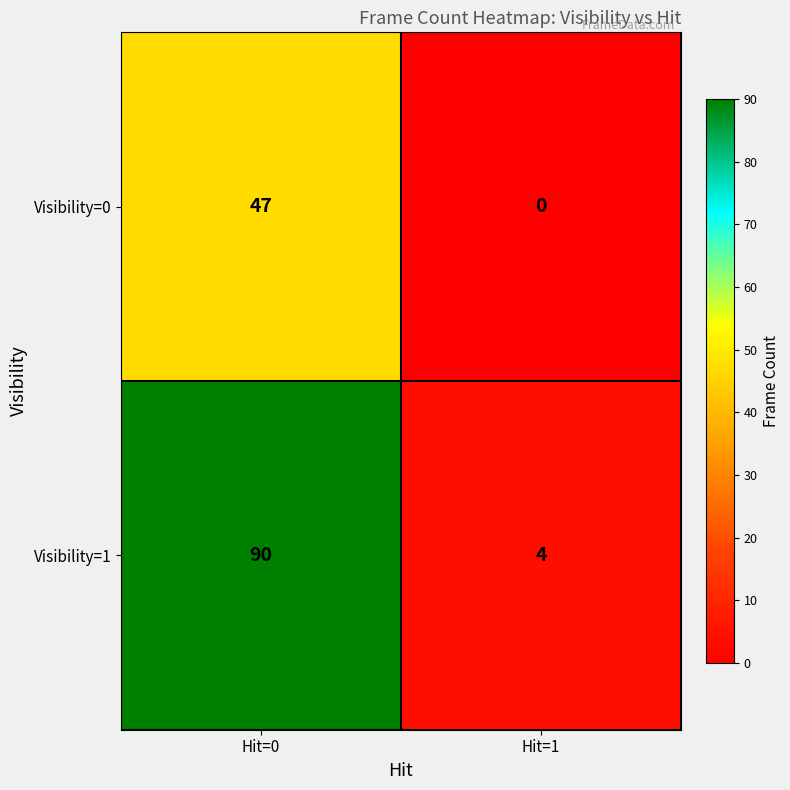

At which label does Visibility=0 reach its minimum?

Hit=1